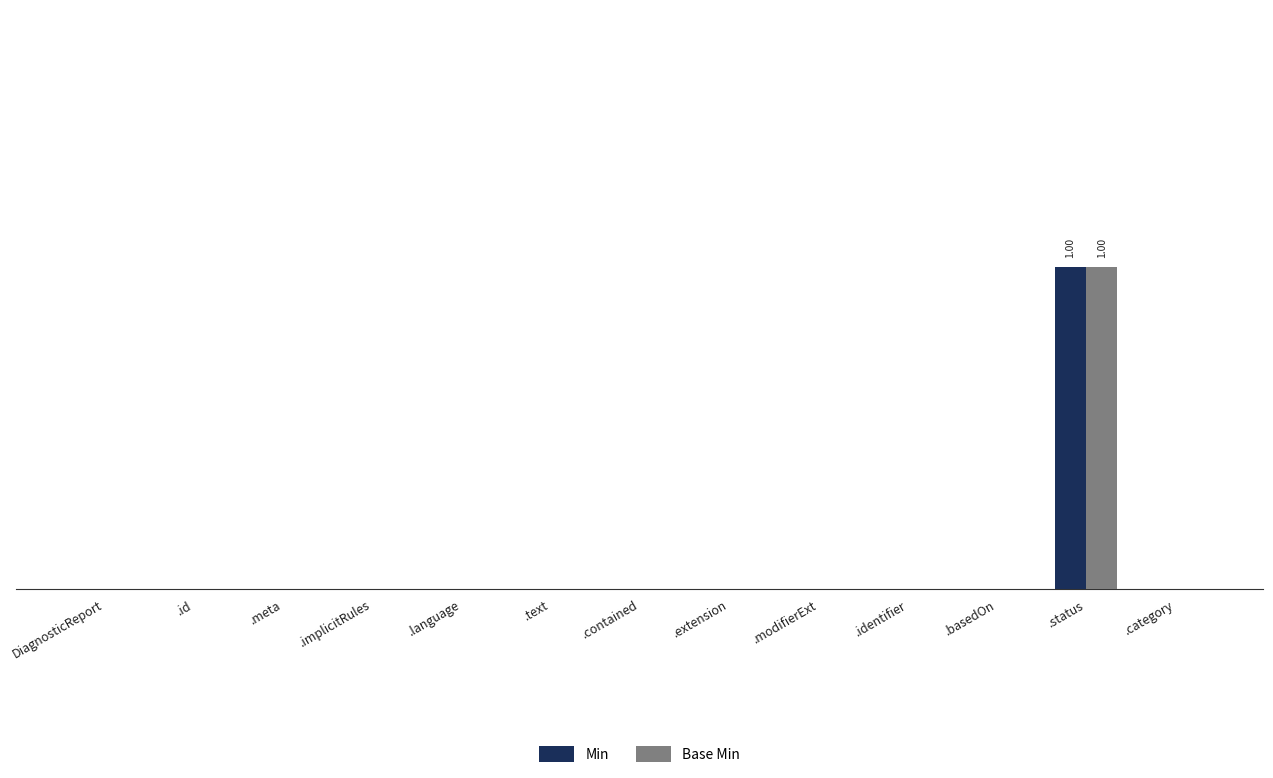

What are all the series names shown in the legend?

Min, Base Min